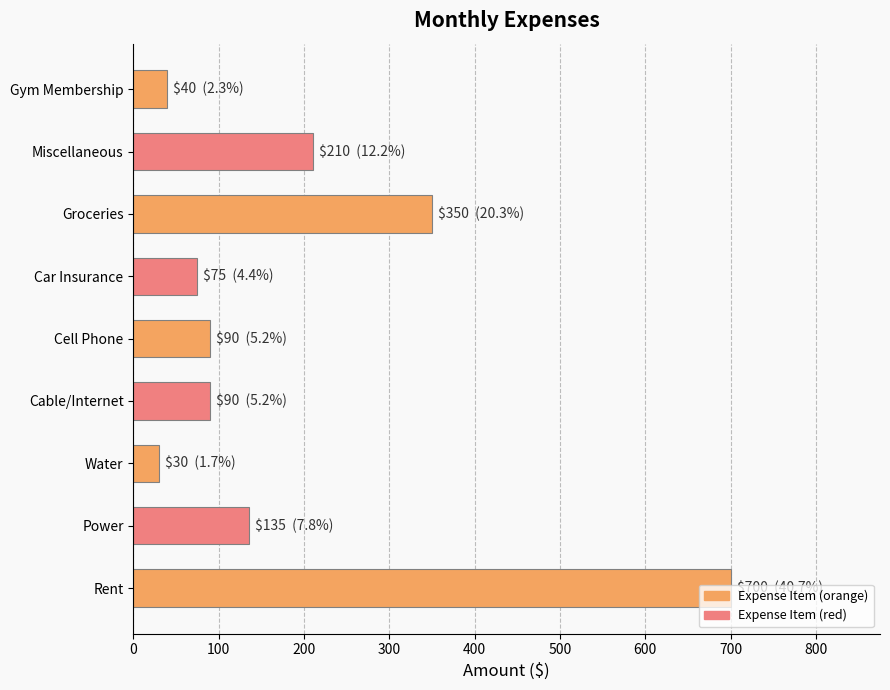

What is the change in value from Water to Miscellaneous?

+180